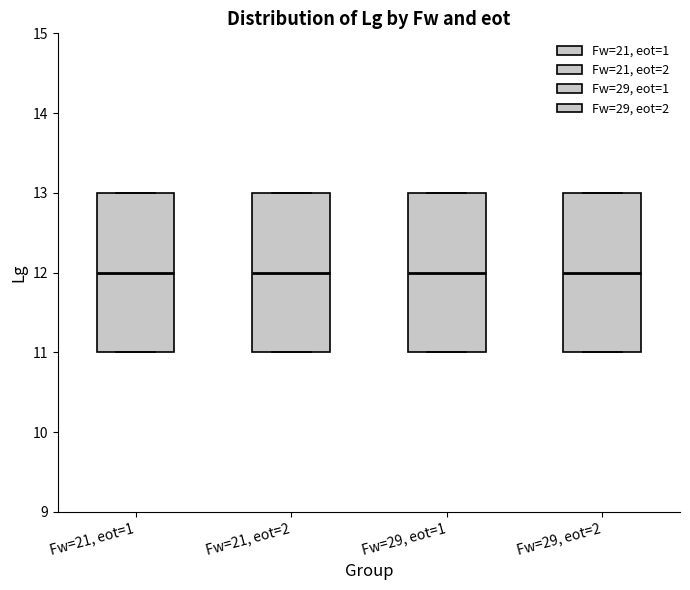

Where does the median line of the box for Fw=21, eot=1 sit on the y-axis? The values are not printed on the chart, so give them approximately, as read against the axis.

12